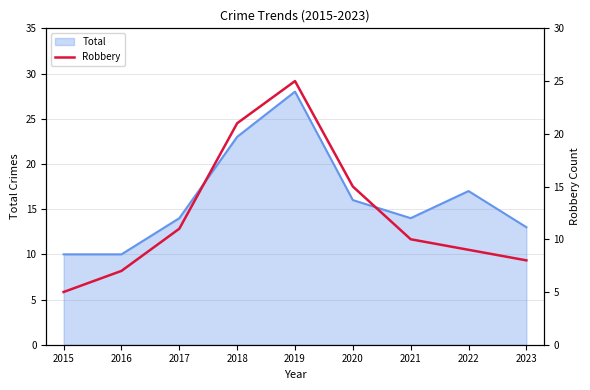

Which label corresponds to the smallest value in the chart?

2015